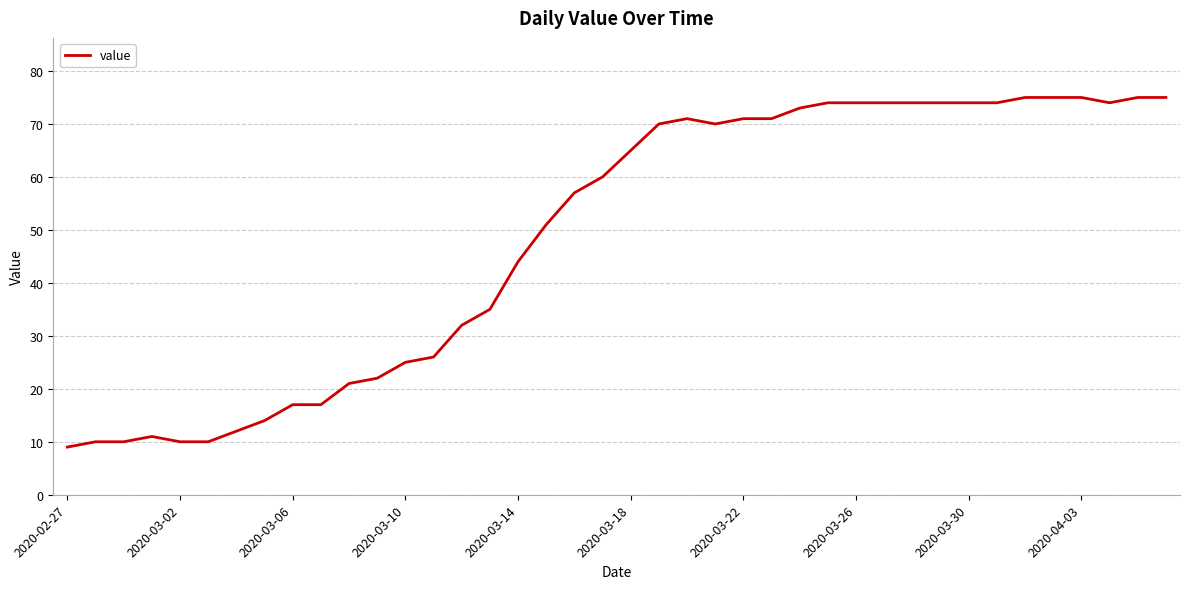

What is the smallest value displayed?

9